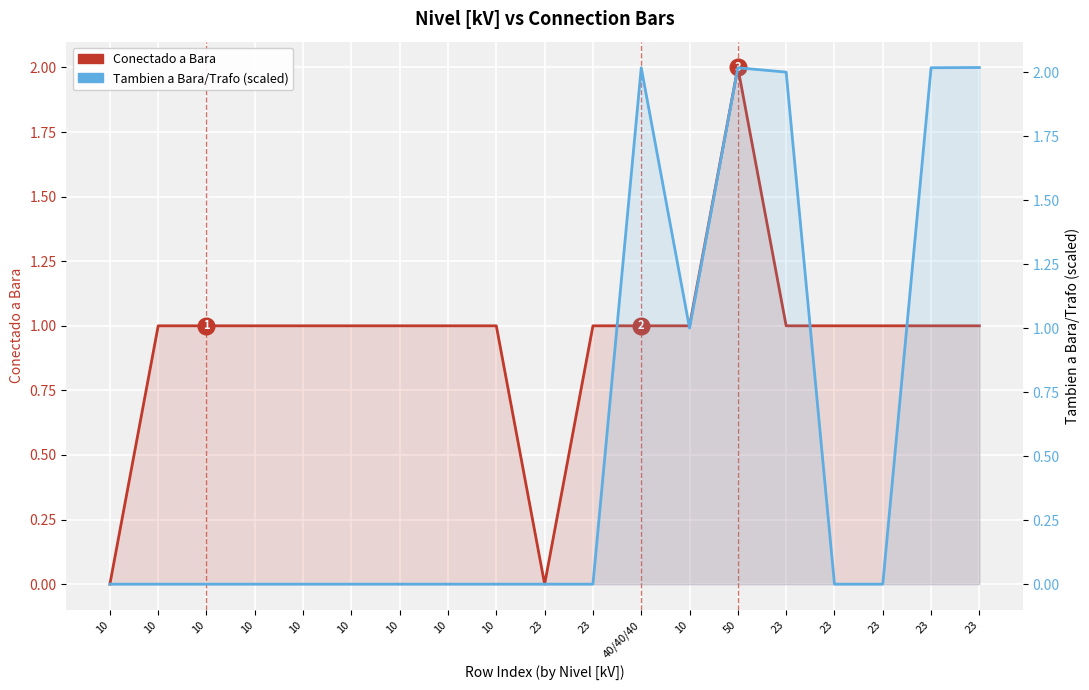

How many series are shown in this chart?

2